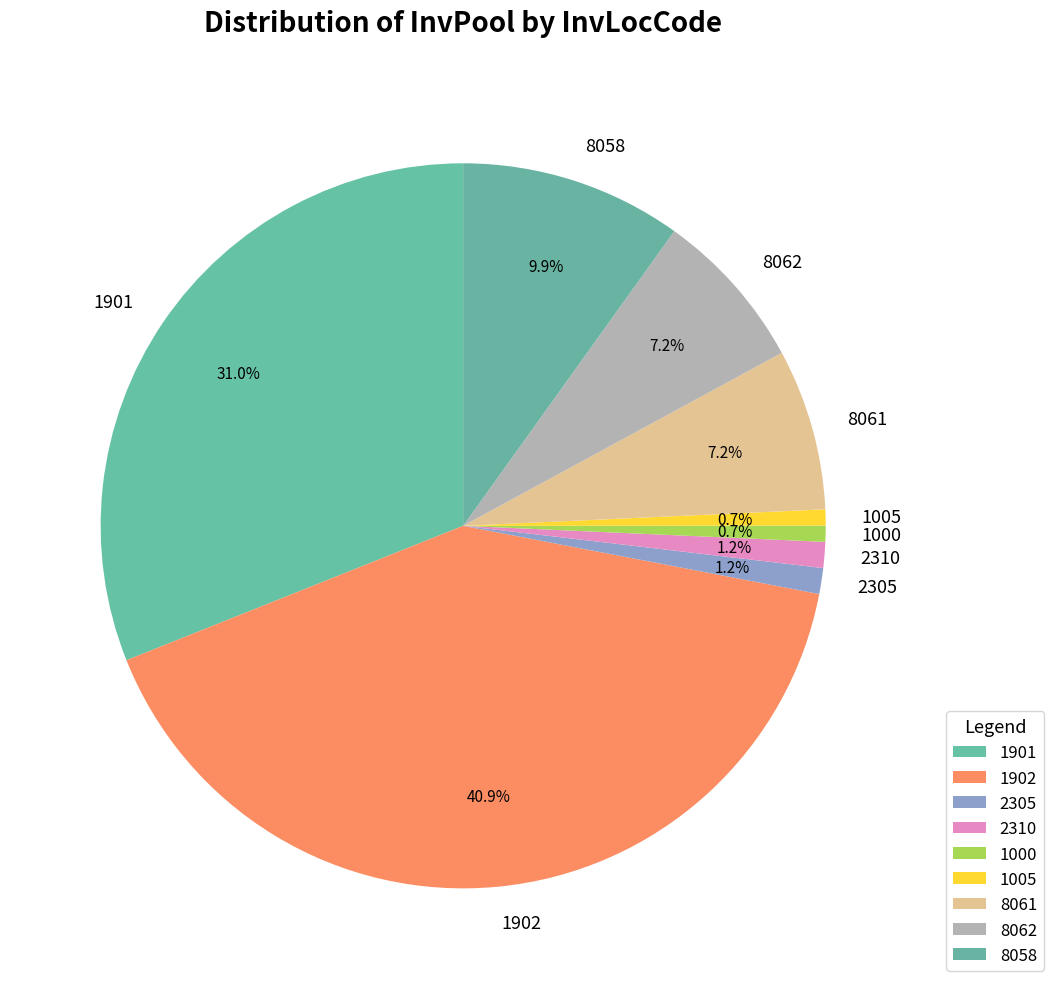

Does 8058 represent more than half of the total?

No